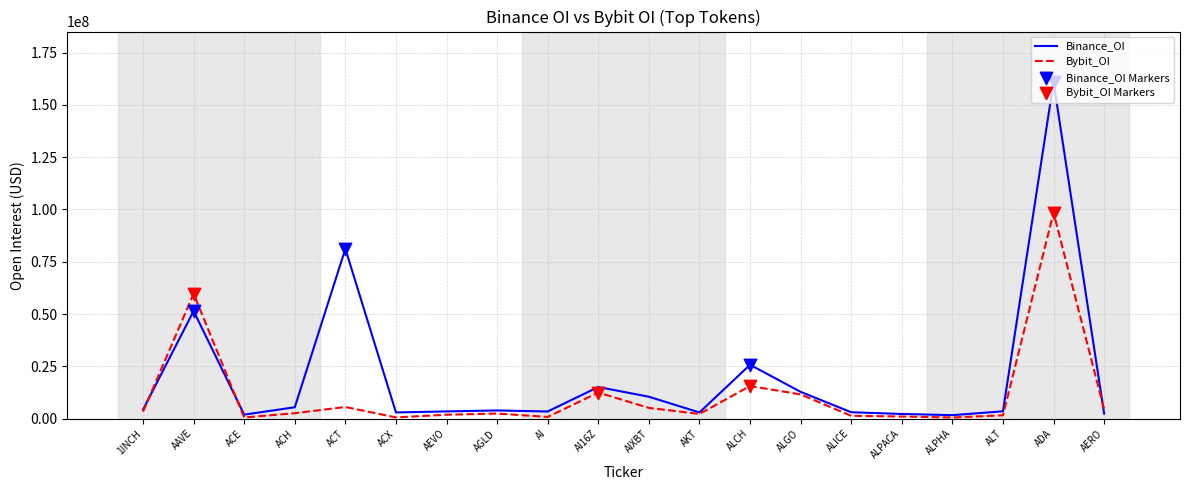

At which category is the sum across all series the highest?

ADA